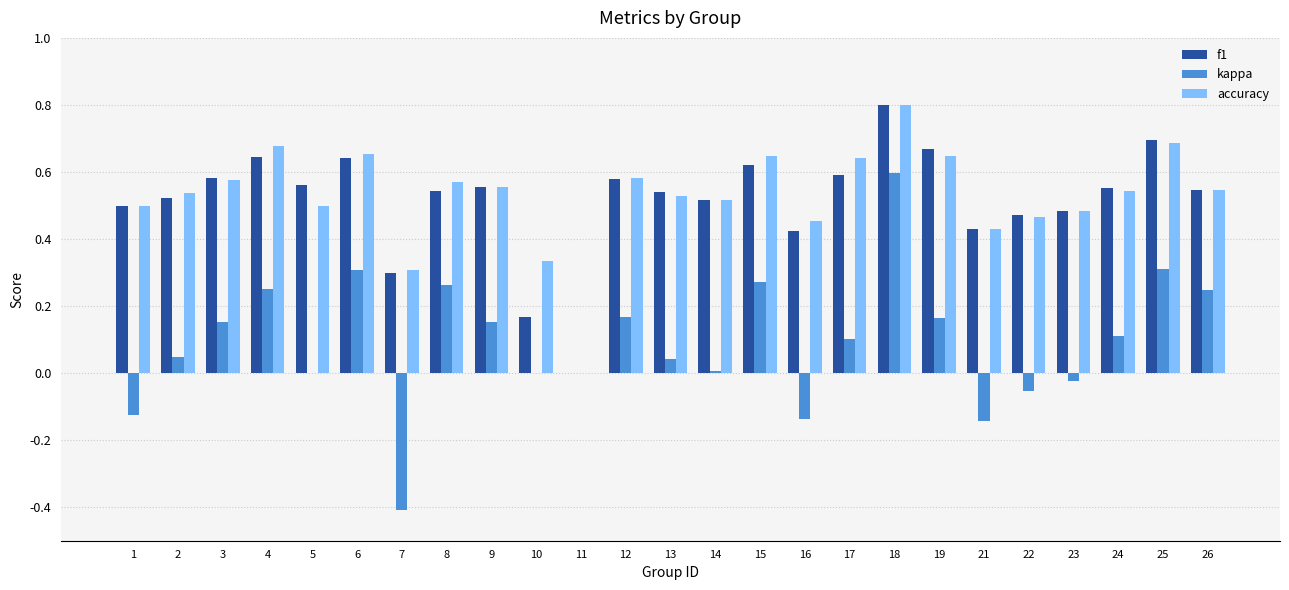

What are all the series names shown in the legend?

f1, kappa, accuracy